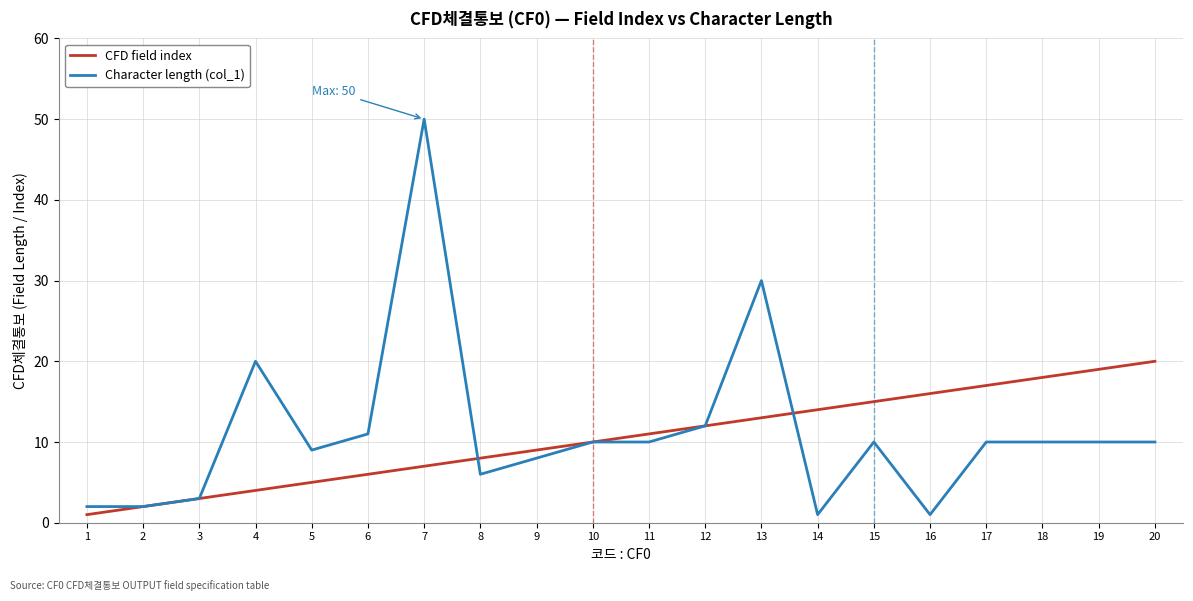

Which series changed the most between 9 and 20?

CFD field index